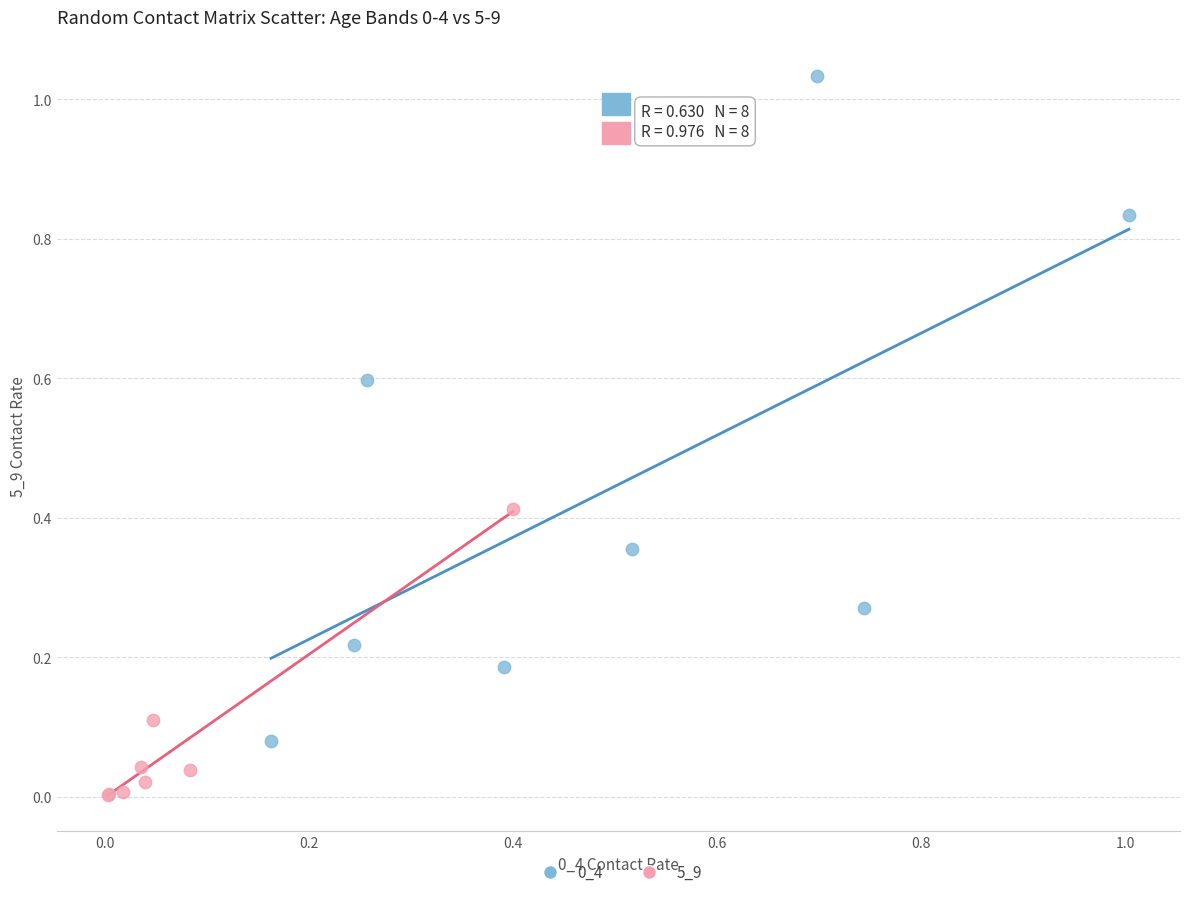

Which series contains the lowest Y value?

5_9